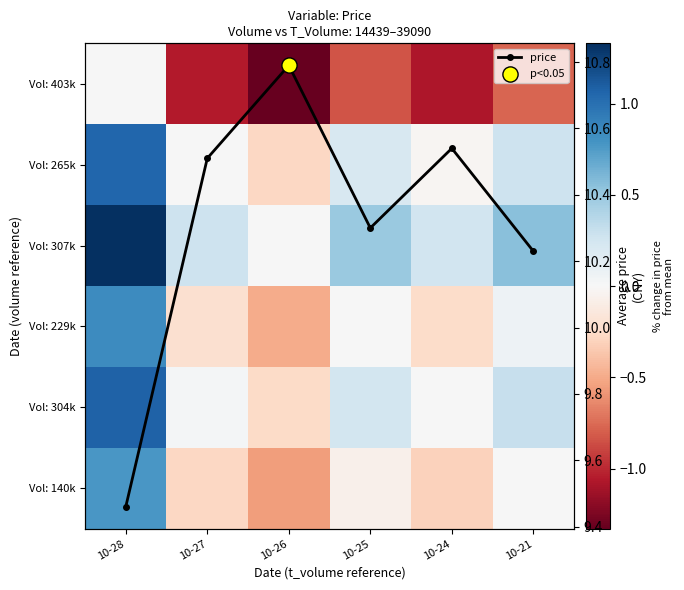

List the series in order of their peak value, lowest first.

Vol: 403k, Vol: 140k, Vol: 229k, Vol: 265k, Vol: 304k, Vol: 307k, price